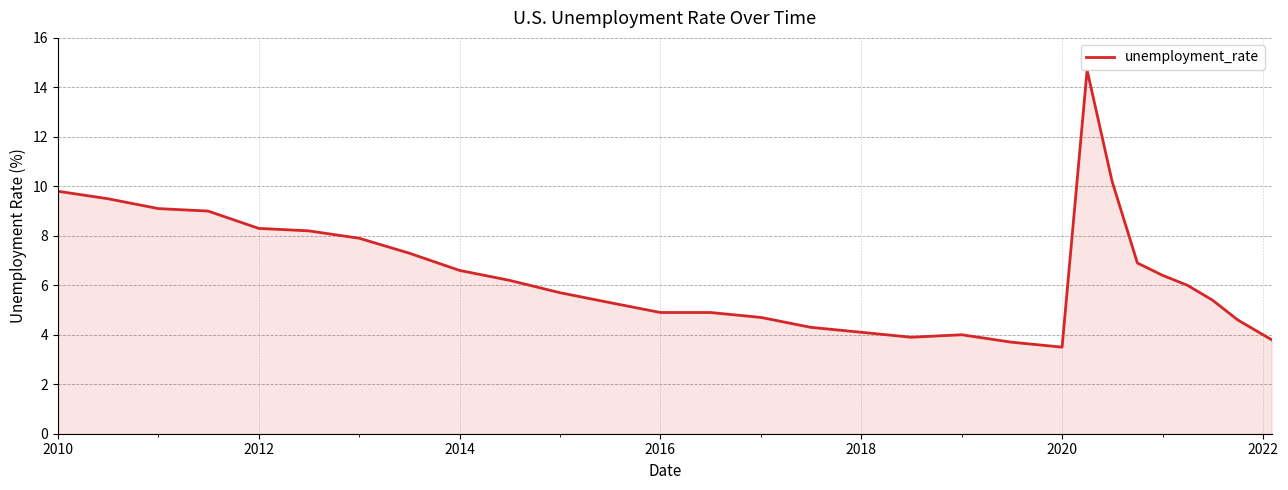

What is the smallest value displayed?

3.5